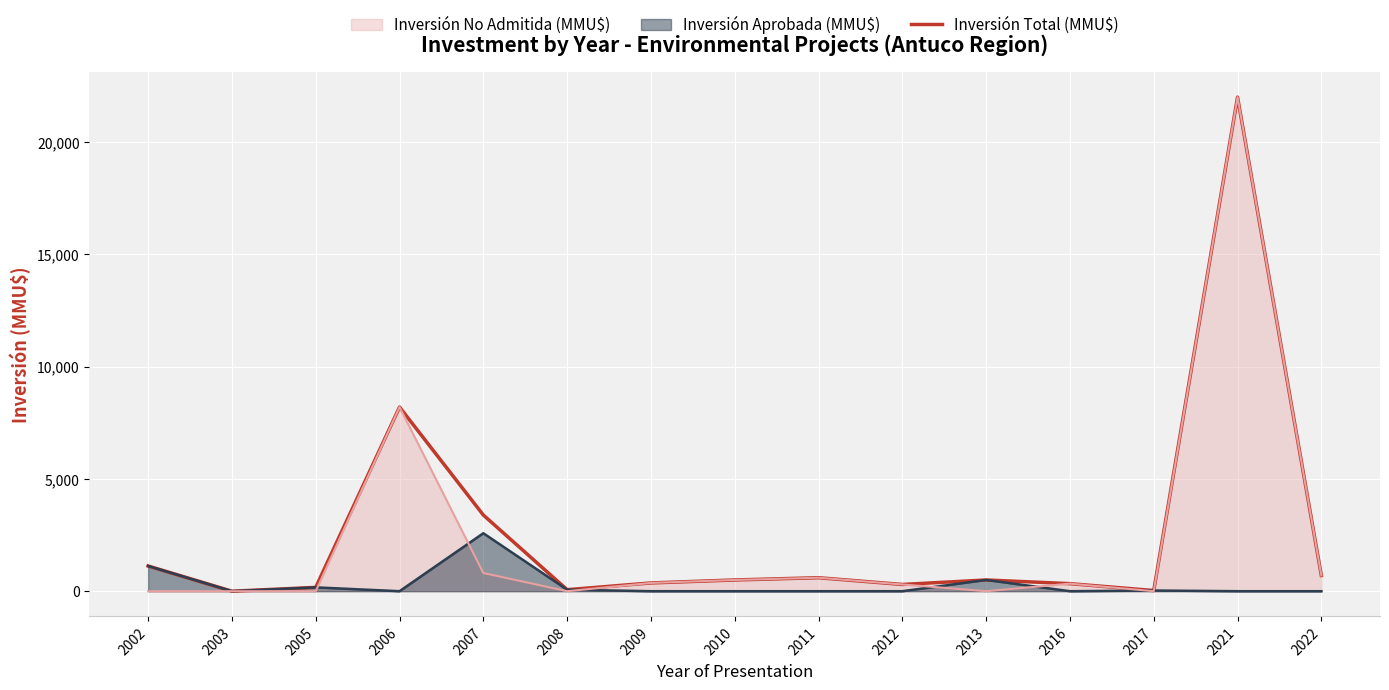

List the labels in order of value, smallest first.

2003, 2017, 2008, 2005, 2012, 2016, 2009, 2010, 2013, 2011, 2022, 2002, 2007, 2006, 2021